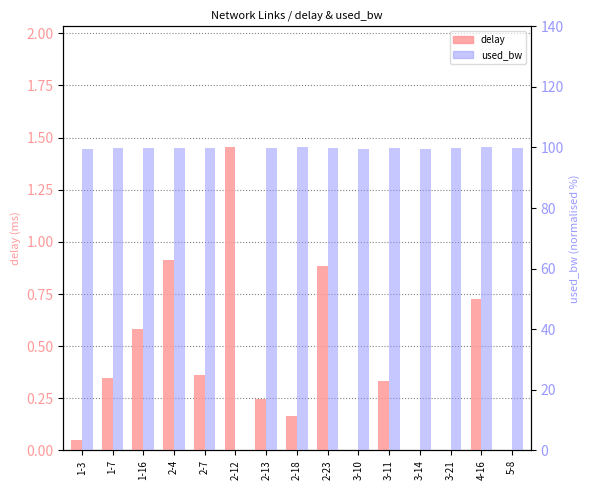

Count the number of data series in this chart.

2